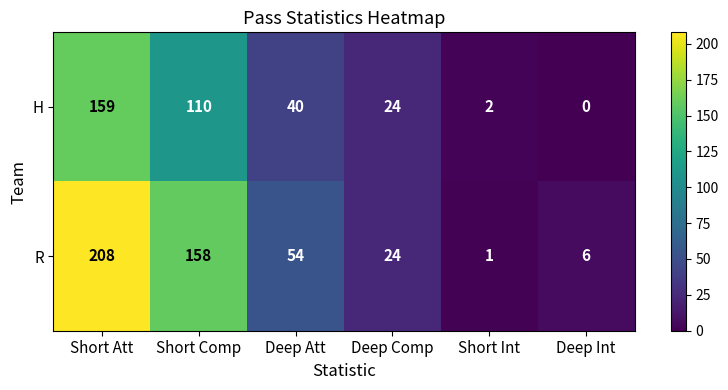

At which category is the sum across all series the highest?

Short Att